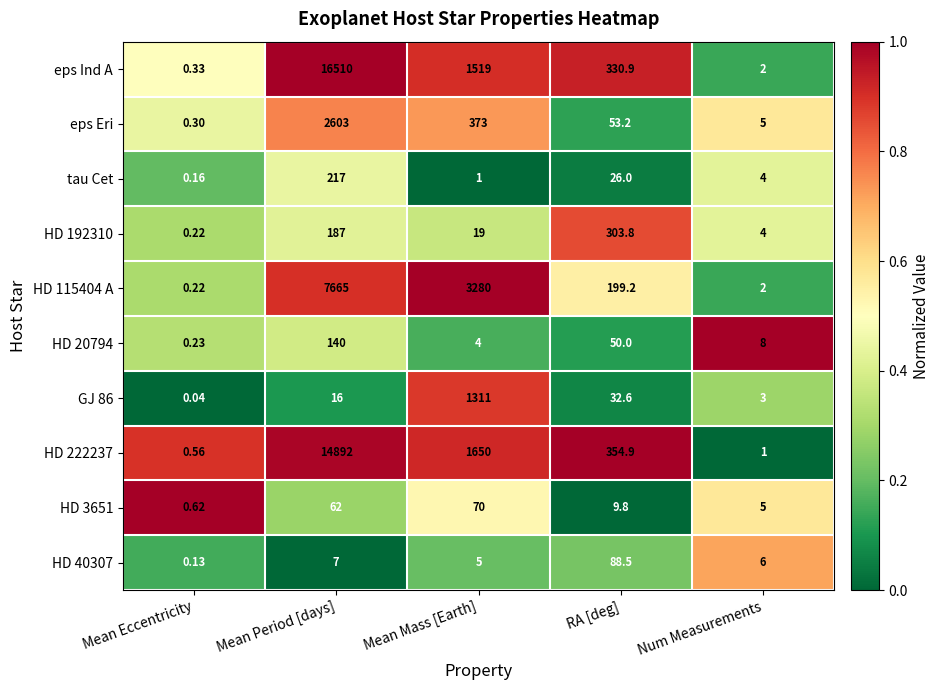

Which series has the largest range (max minus min)?

eps Ind A